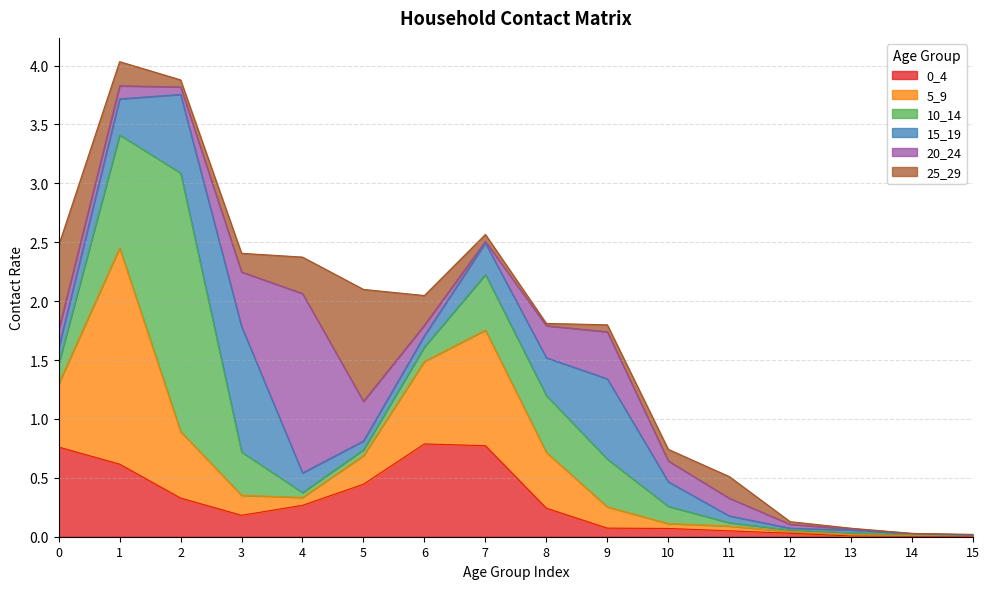

Reading left to right, list all the values displayed in this chart.

0_4: 0=0.8	1=0.6	2=0.3	3=0.2	4=0.3	5=0.4	6=0.8	7=0.8	8=0.2	9=0.1	10=0.1	11=0.1	12=0.0	13=0.0	14=0.0	15=0.0
5_9: 0=0.5	1=1.8	2=0.6	3=0.2	4=0.1	5=0.2	6=0.7	7=1.0	8=0.5	9=0.2	10=0.0	11=0.0	12=0.0	13=0.0	14=0.0	15=0.0
10_14: 0=0.2	1=1.0	2=2.2	3=0.4	4=0.0	5=0.1	6=0.1	7=0.5	8=0.5	9=0.4	10=0.1	11=0.0	12=0.0	13=0.0	14=0.0	15=0.0
15_19: 0=0.1	1=0.3	2=0.7	3=1.1	4=0.2	5=0.1	6=0.1	7=0.3	8=0.3	9=0.7	10=0.2	11=0.1	12=0.0	13=0.0	14=0.0	15=0.0
20_24: 0=0.2	1=0.1	2=0.1	3=0.5	4=1.5	5=0.3	6=0.1	7=0.0	8=0.3	9=0.4	10=0.2	11=0.2	12=0.0	13=0.0	14=0.0	15=0.0
25_29: 0=0.7	1=0.2	2=0.1	3=0.2	4=0.3	5=0.9	6=0.3	7=0.1	8=0.0	9=0.1	10=0.1	11=0.2	12=0.0	13=0.0	14=0.0	15=0.0